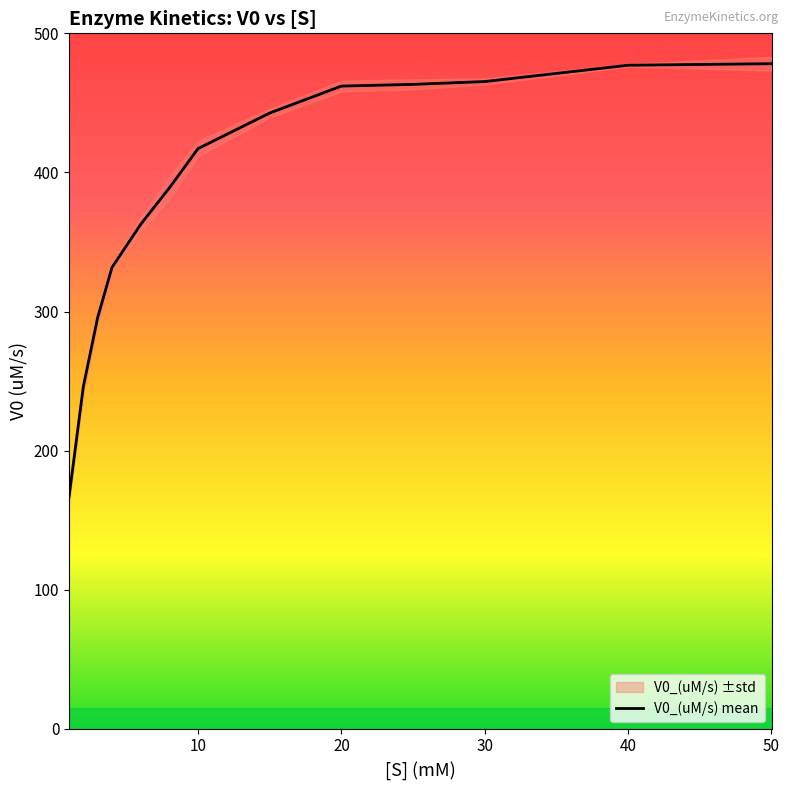

True or false: V0_(uM/s) mean has a value of 477.1 at 40.

True